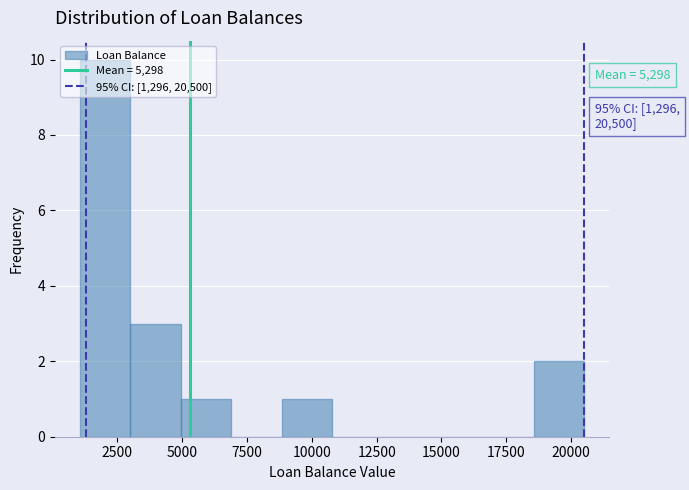

Around what value on the x-axis is the tallest bar? Give the approximate position of its centre, as read against the axis.

2000